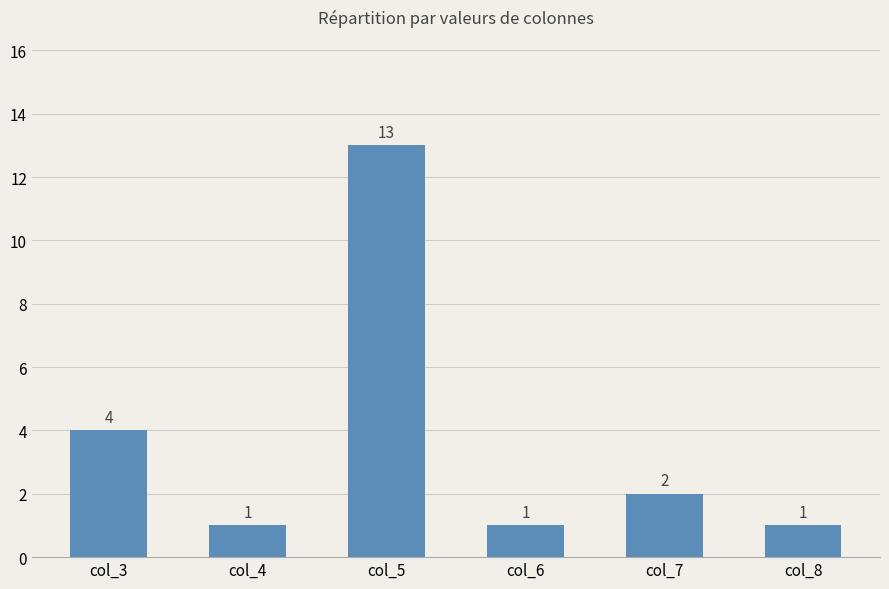

What is the ratio of the value at col_8 to the value at col_4?

1.0